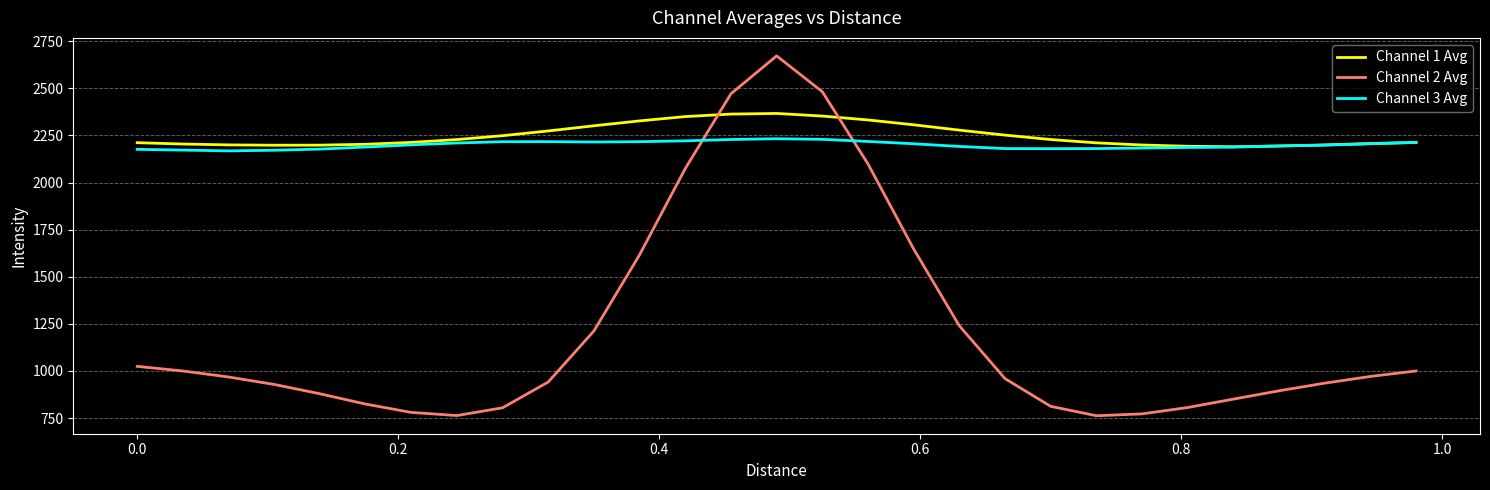

Which series ends up on top after the final intersection of Channel 2 Avg and Channel 3 Avg?

Channel 3 Avg